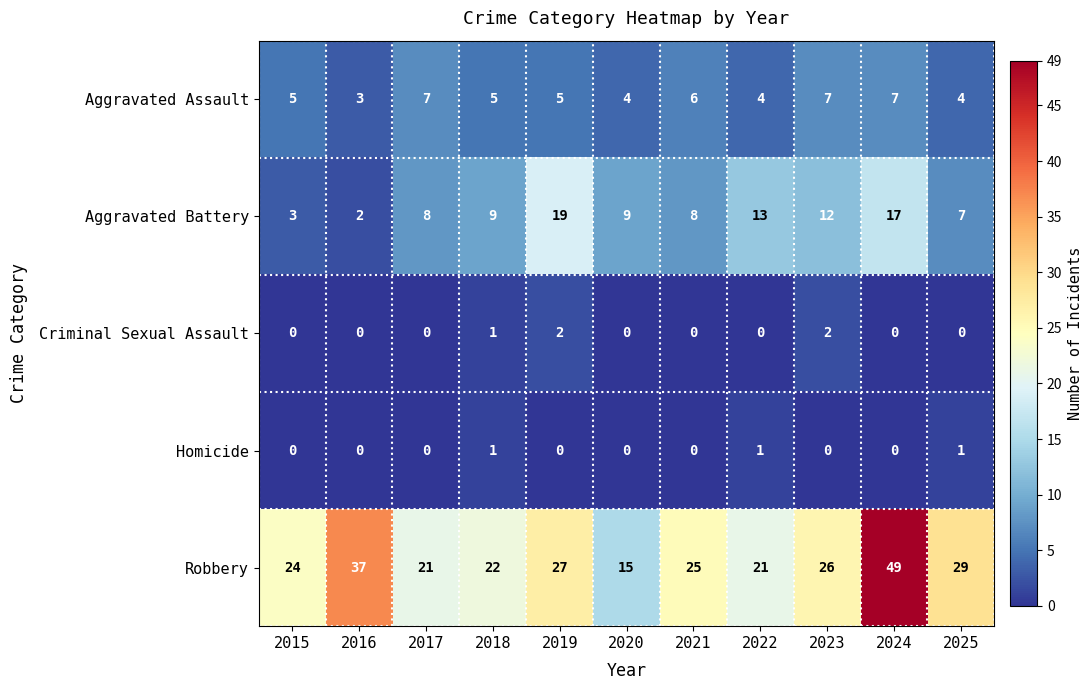

Is it true that Aggravated Assault equals 1 at 2018?

False